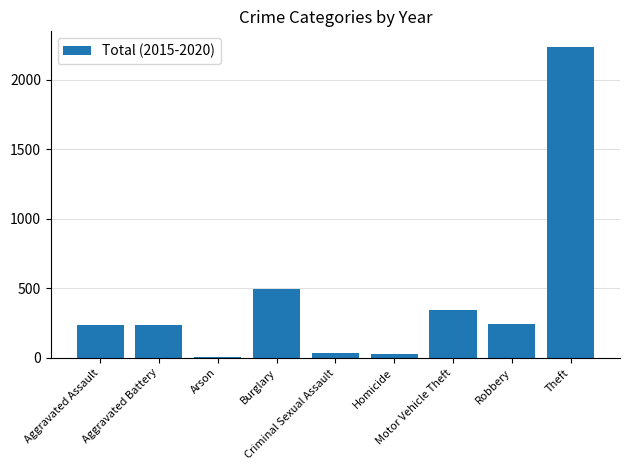

What value does the data have at Aggravated Assault, to the nearest 100?

200